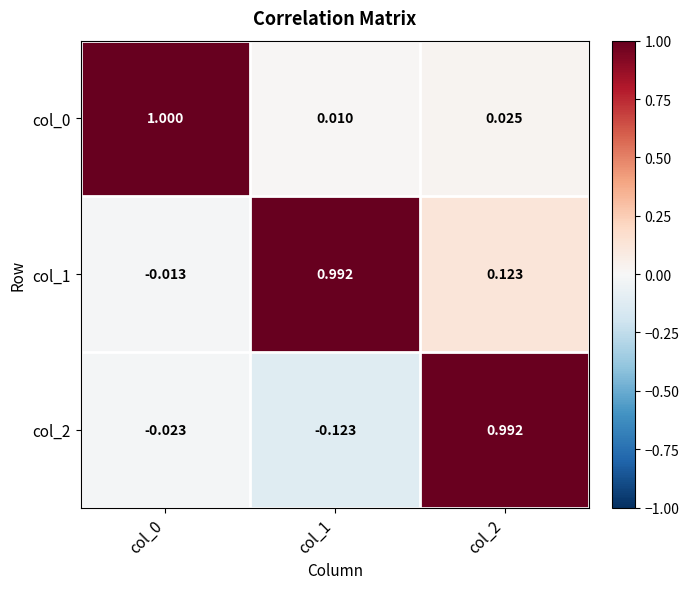

Is the value of col_2 at col_1 greater than the value of col_0 at col_0?

No